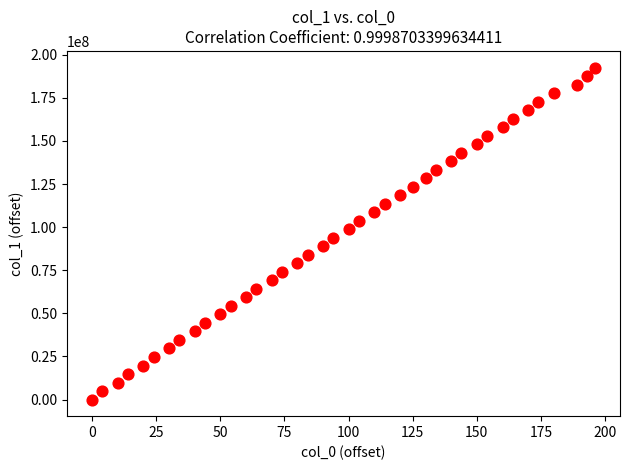

What is the range of Y values (max minus min)?

192590798